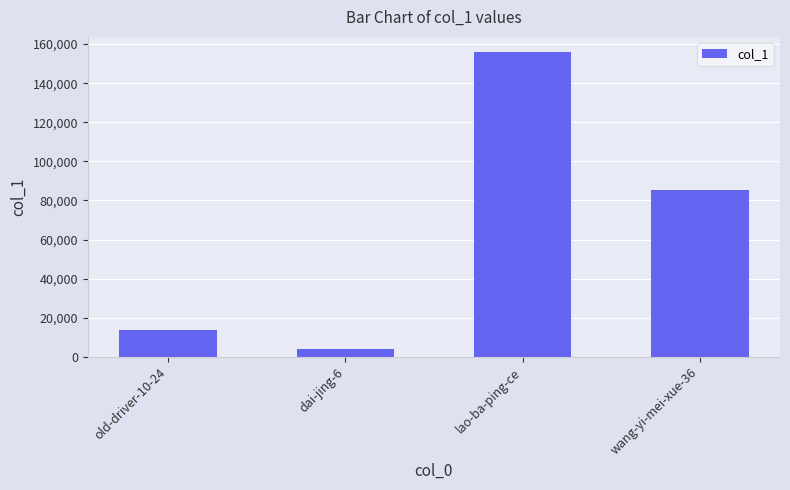

Reading left to right, transcribe all the data shown in this chart.

13855	4045	155873	85161